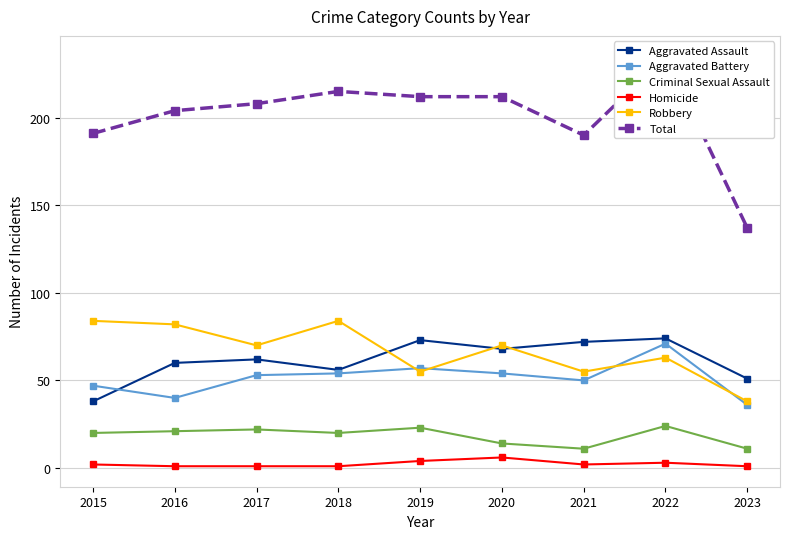

At which label does Aggravated Battery reach its minimum?

2023